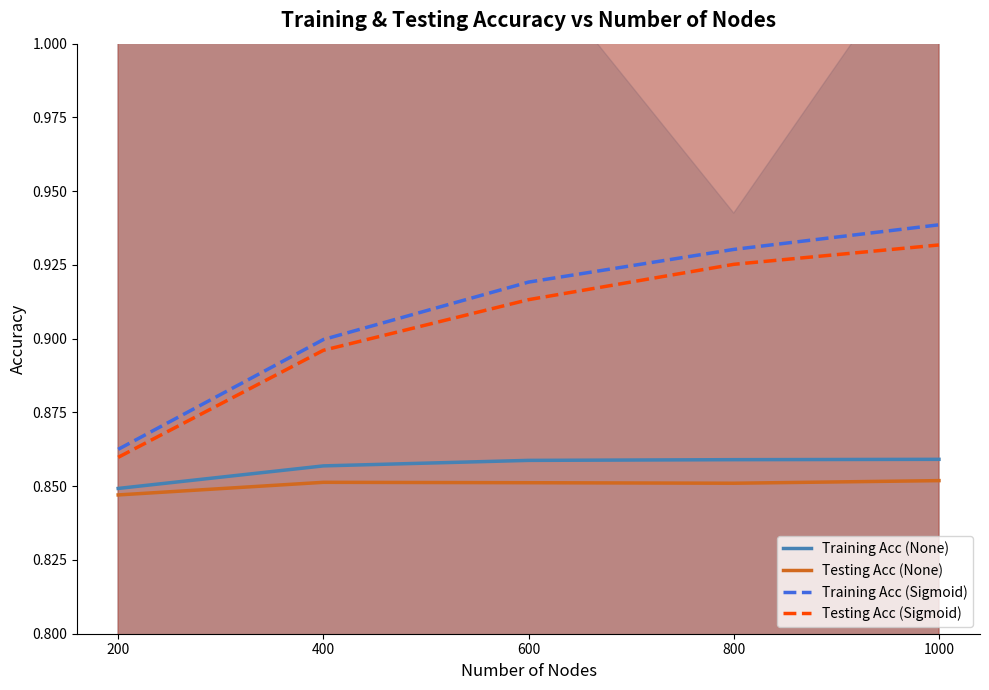

What is the maximum value shown in the chart?

0.9